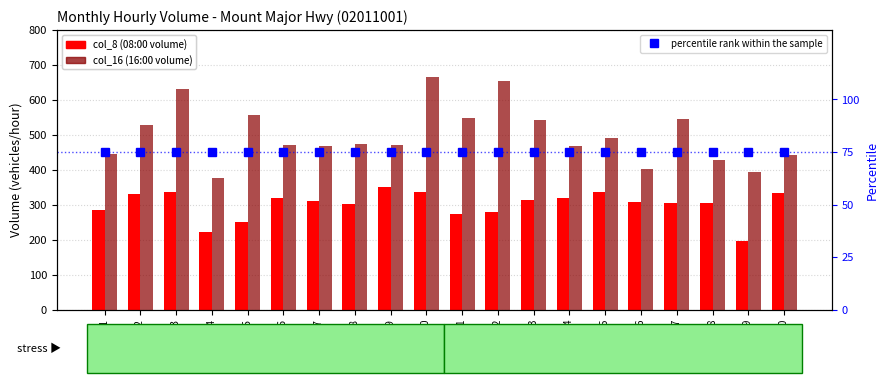

Which category has the highest value across all series?

Day 10